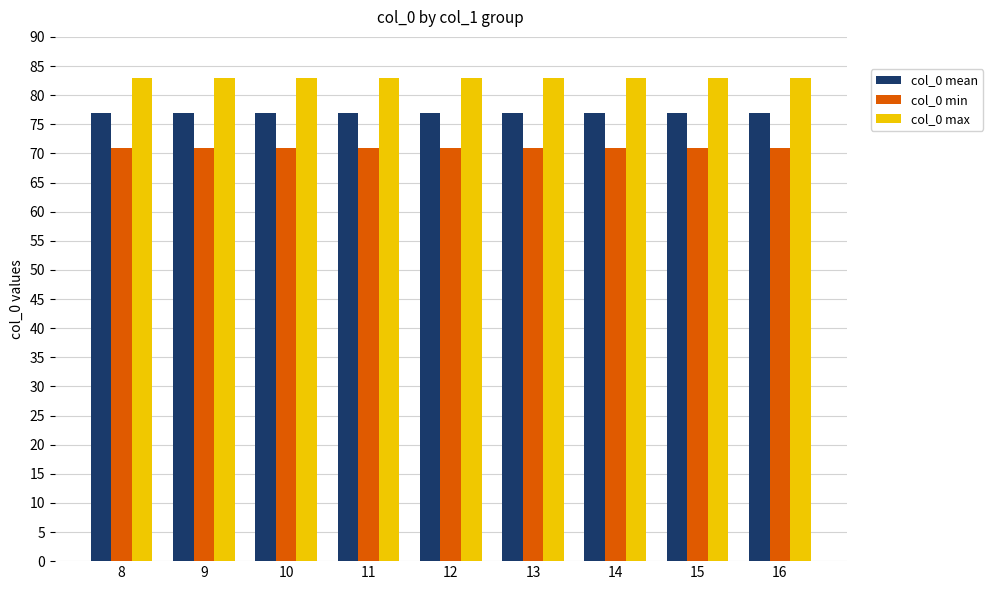

Is the value of col_0 mean at 16 greater than the value of col_0 min at 9?

Yes